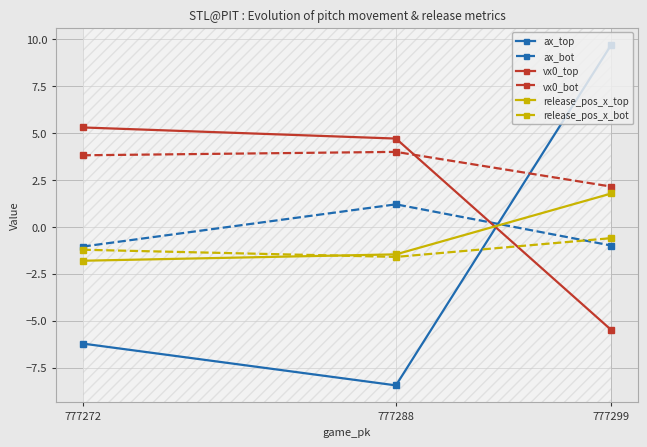

What value does the ax_bot series have at 777272?

-1.1